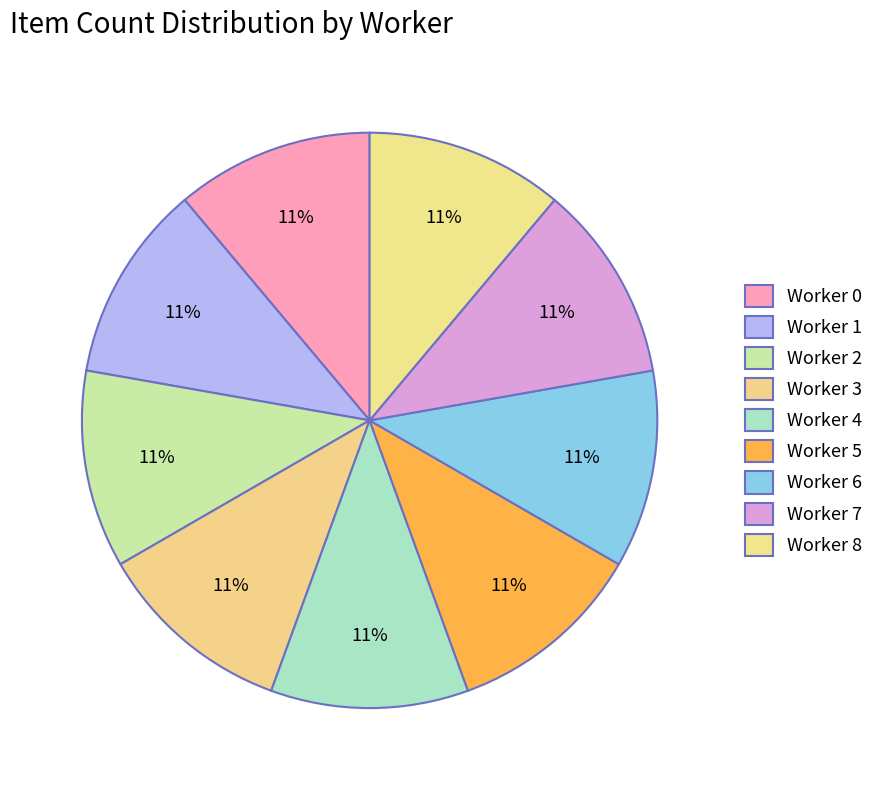

How many segments does this pie chart have?

9